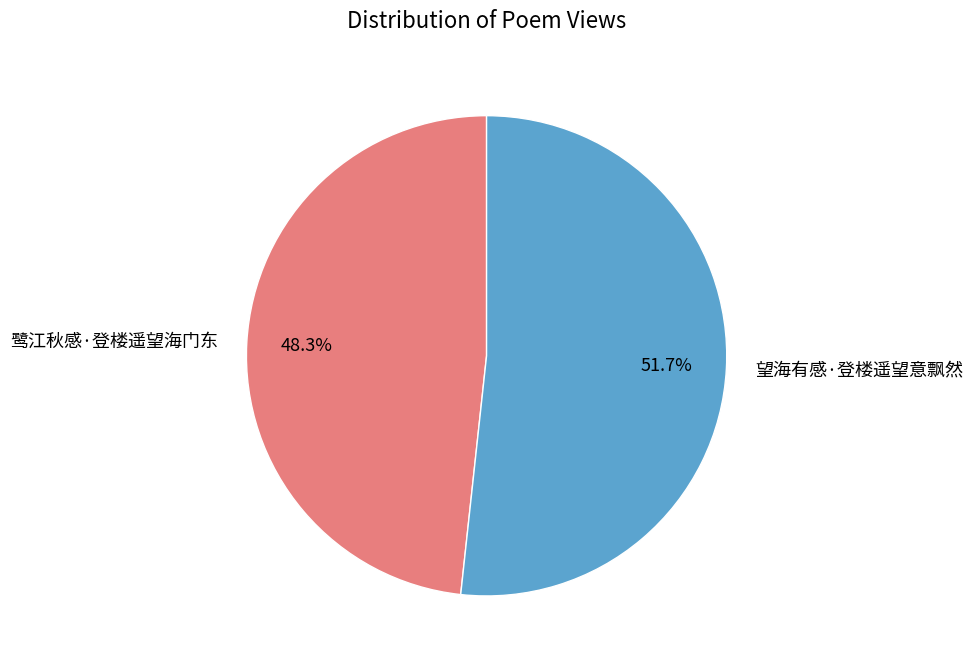

Between 鹭江秋感·登楼遥望海门东 and 望海有感·登楼遥望意飘然, which is larger?

望海有感·登楼遥望意飘然